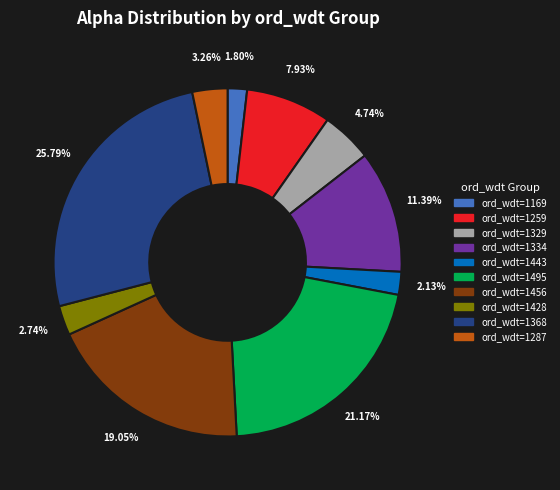

How many segments does this pie chart have?

10